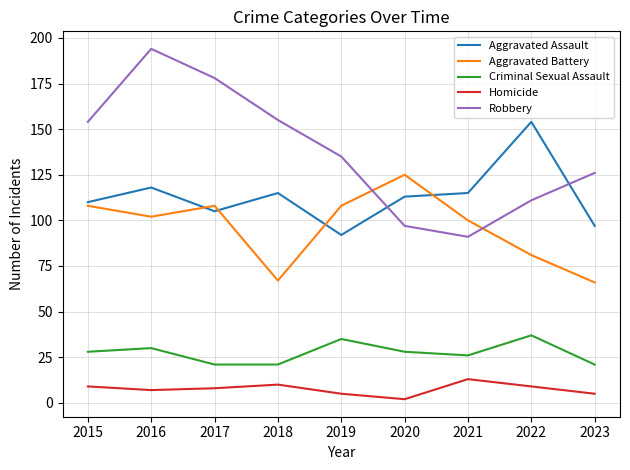

What is the maximum value for Aggravated Assault?

154